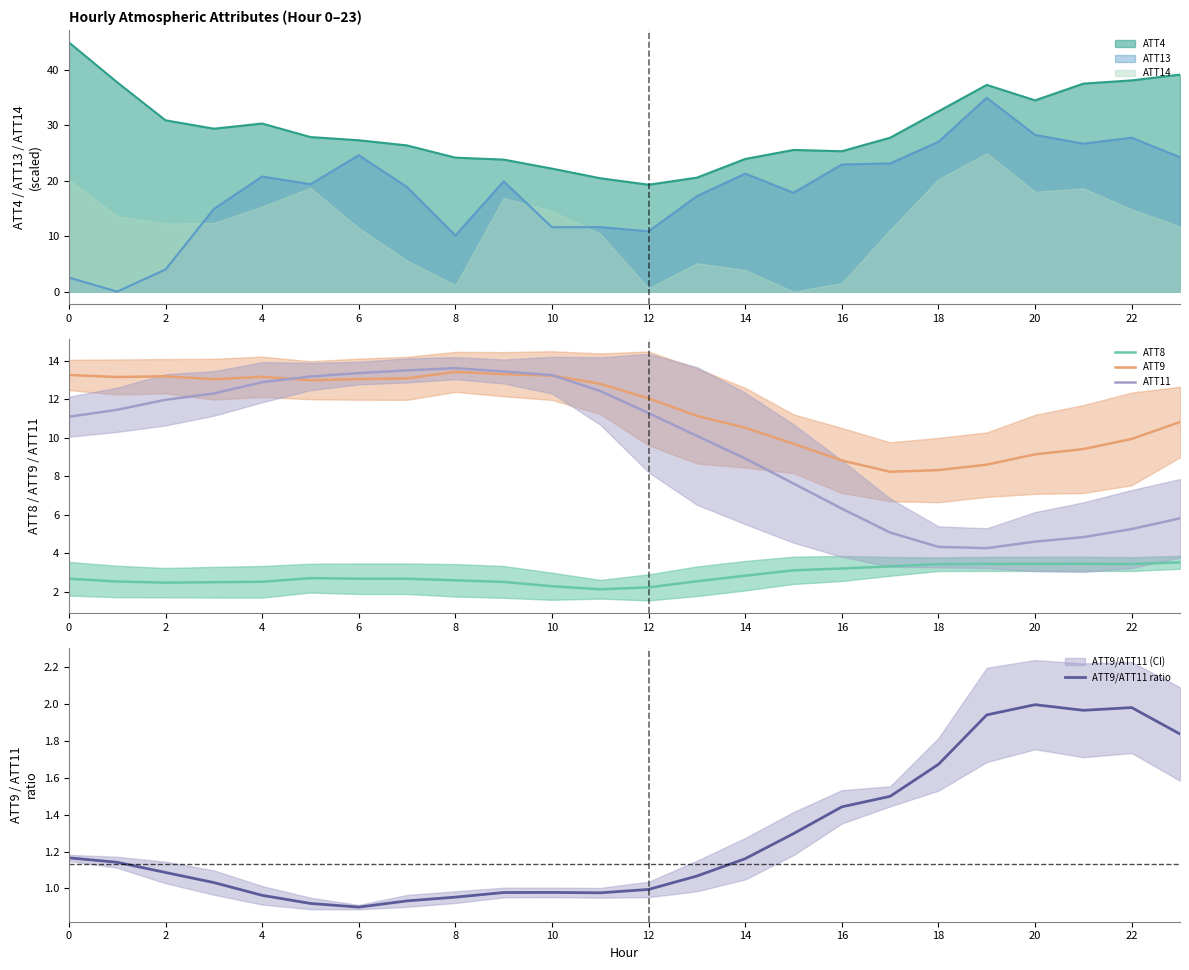

Which series has the largest range (max minus min)?

ATT11